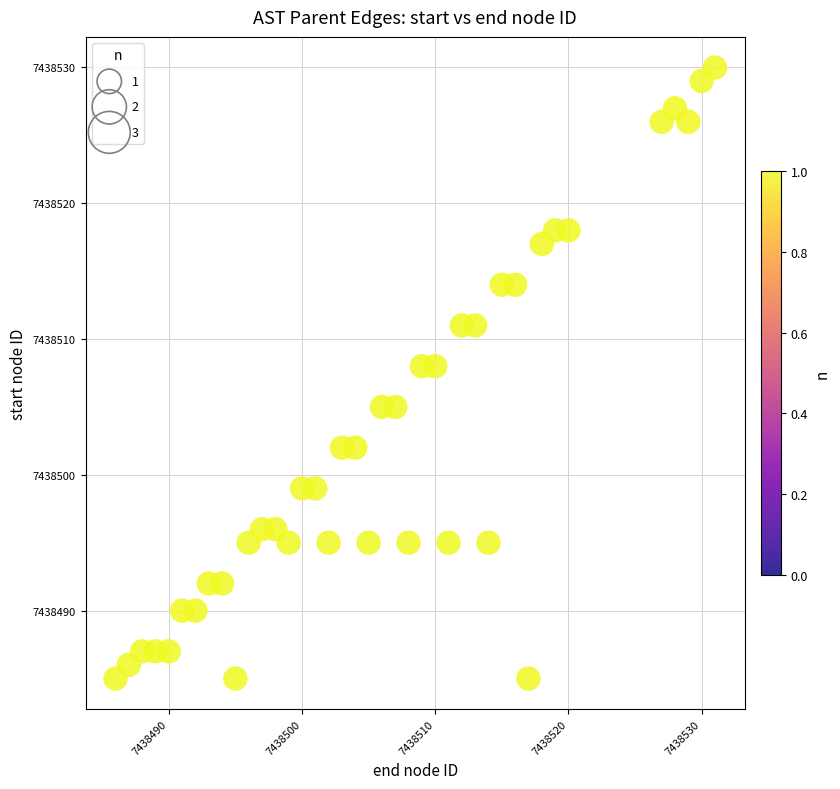

What is the range of X values (max minus min)?

45